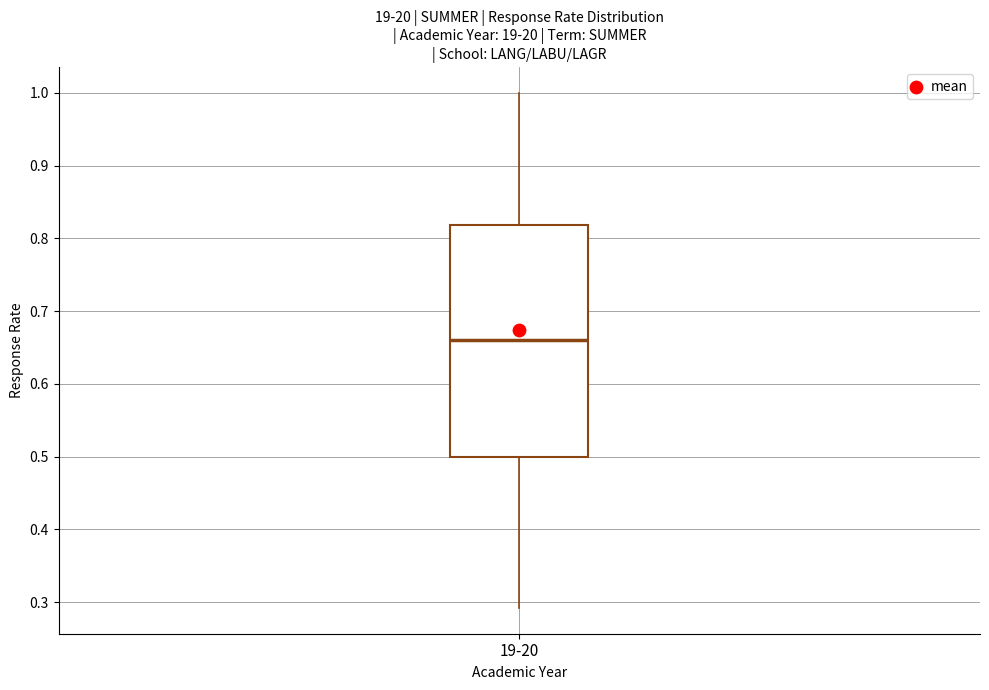

Where does the median line of the box for 19-20 sit on the y-axis? The values are not printed on the chart, so give them approximately, as read against the axis.

0.66